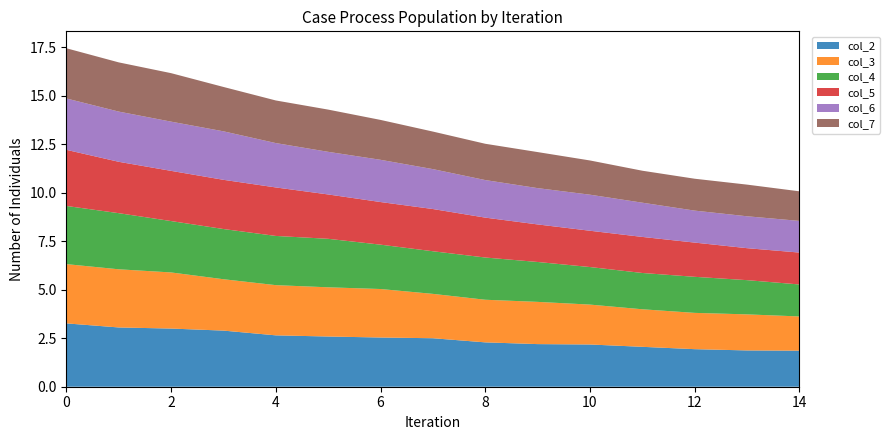

What is the maximum value for col_2?

3.3